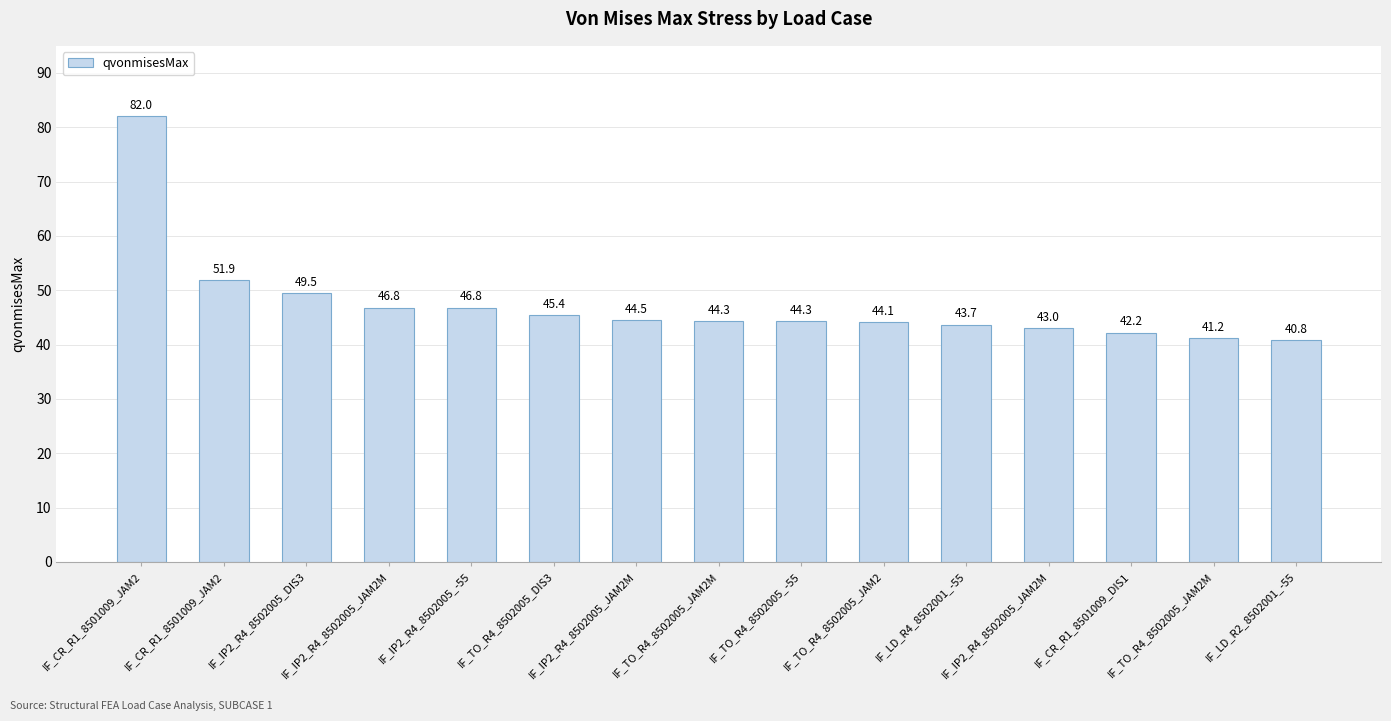

At which label is the value closest to 61?

IF_CR_R1_8501009_JAM2